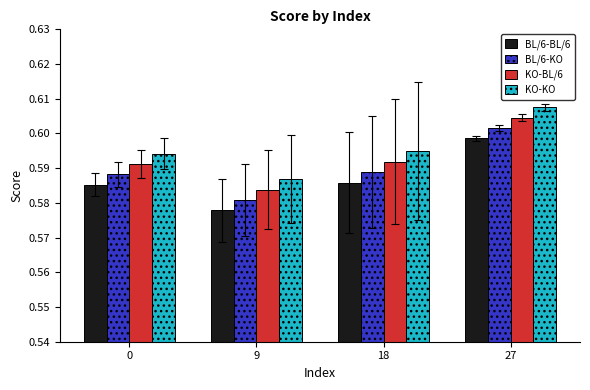

At which label does KO-KO reach its minimum?

9